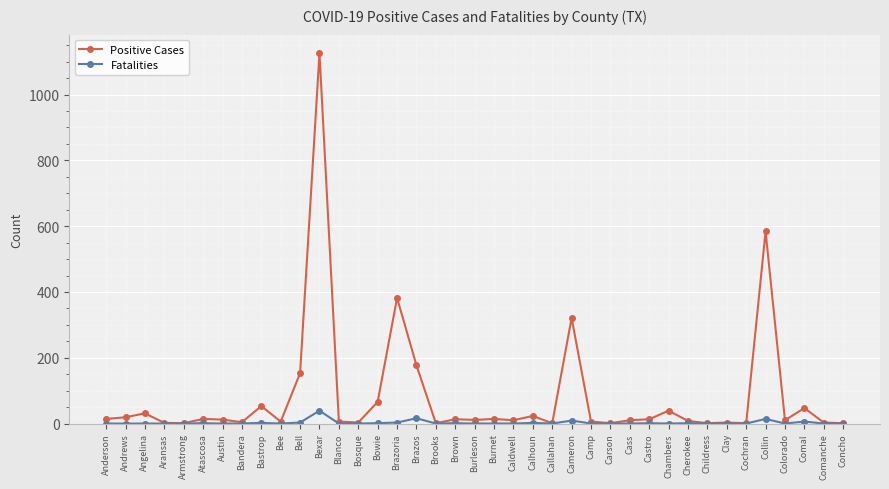

Rank the series by their average value, from highest to lowest.

Positive Cases, Fatalities